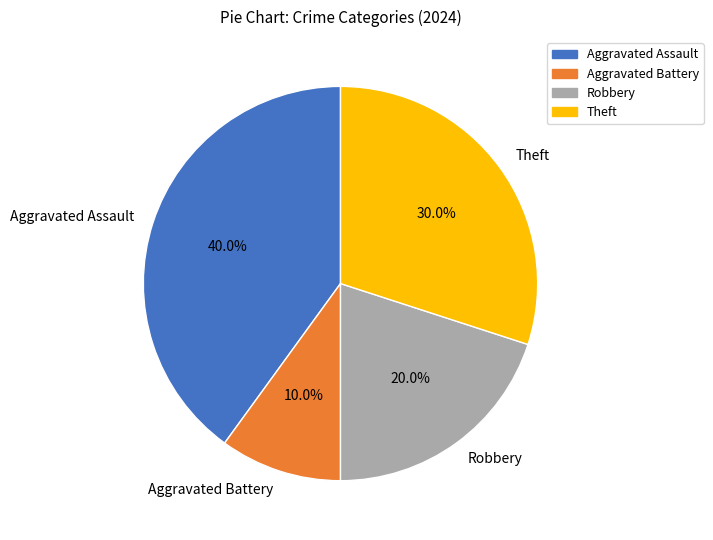

Is it true that Theft is 30% of the pie?

True